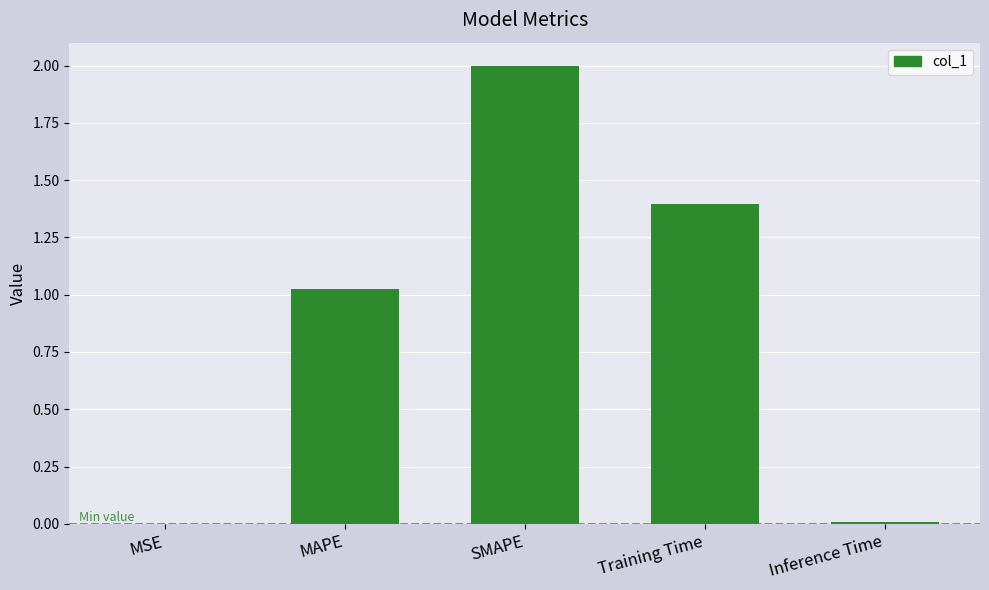

How many categories are shown in the chart?

5